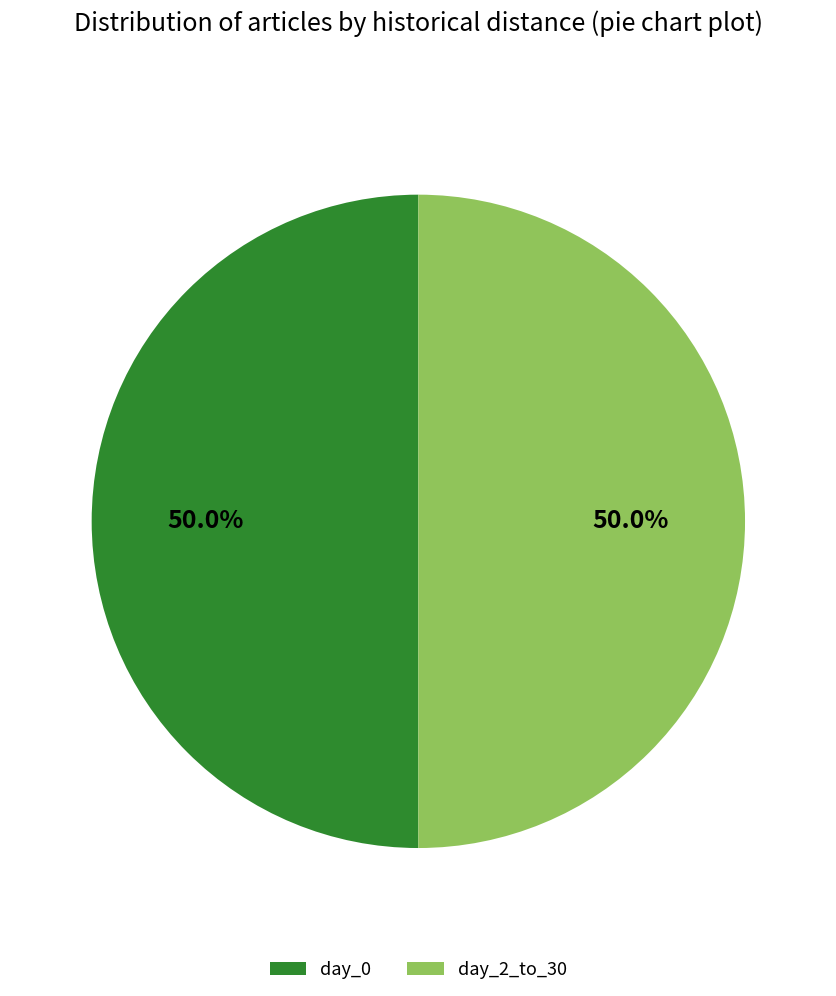

What is the ratio of the value at day_0 to the value at day_2_to_30?

1.0